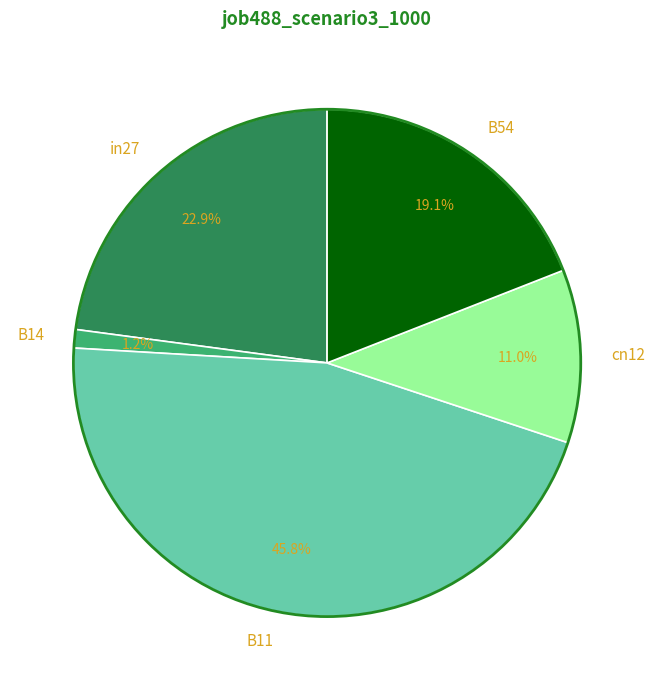

Count the number of slices in the pie.

5